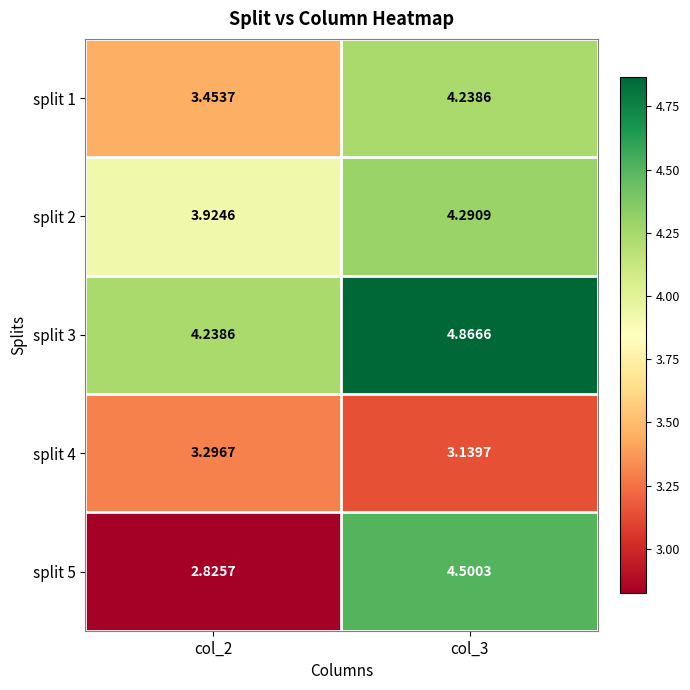

At how many categories does at least one series exceed 4?

2